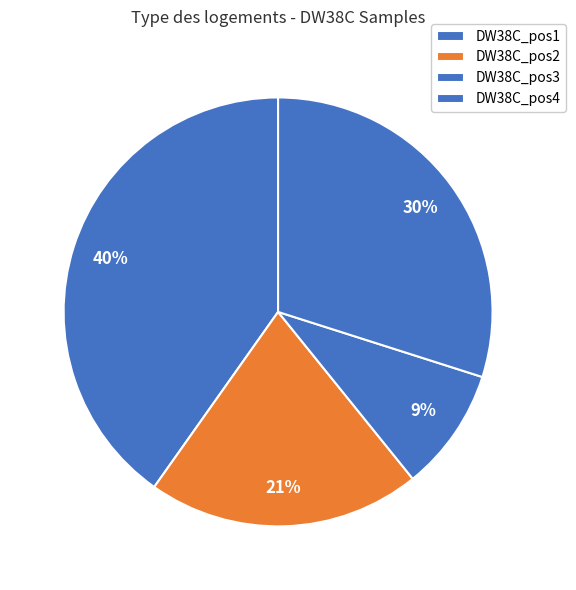

Which category has the smallest portion of the pie?

DW38C_pos3